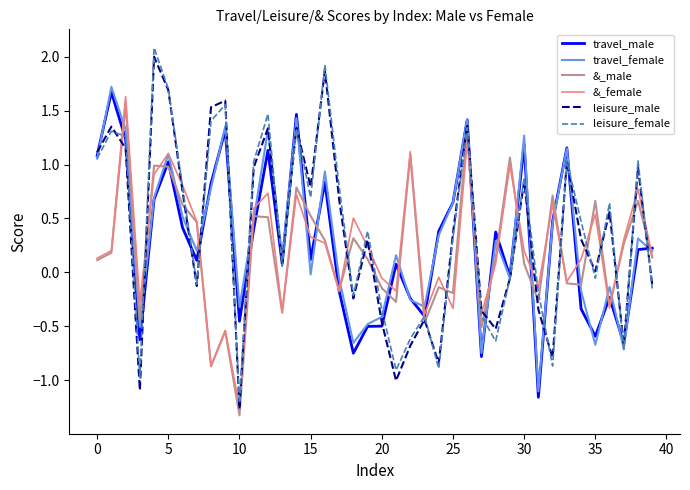

What are all the series names shown in the legend?

travel_male, travel_female, &_male, &_female, leisure_male, leisure_female